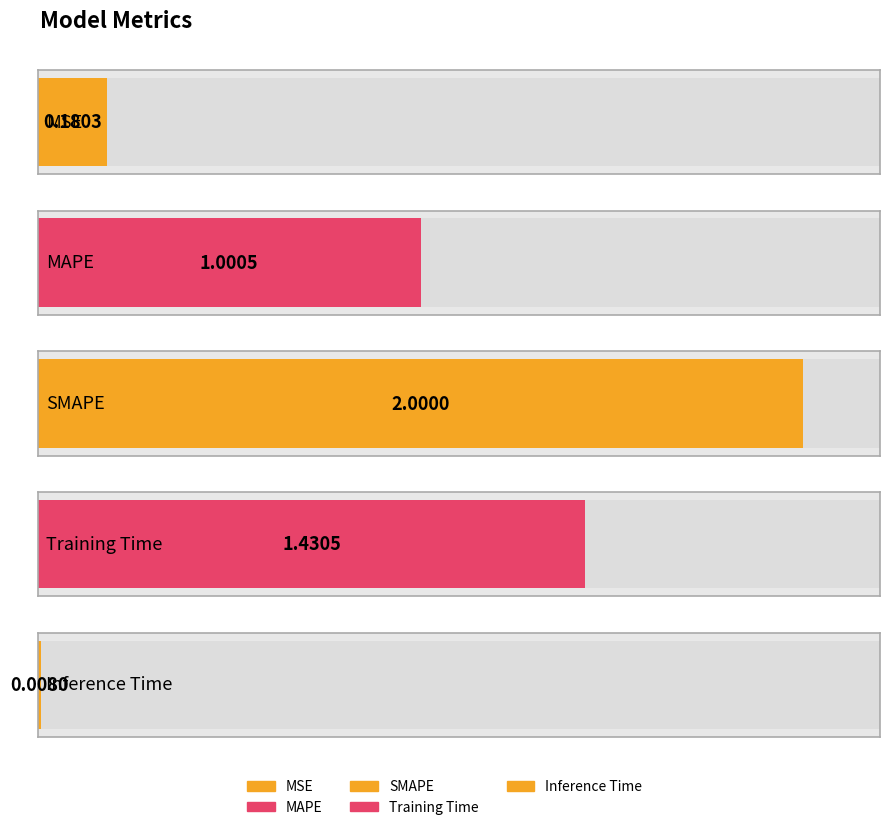

What is the sum of all values?

4.6